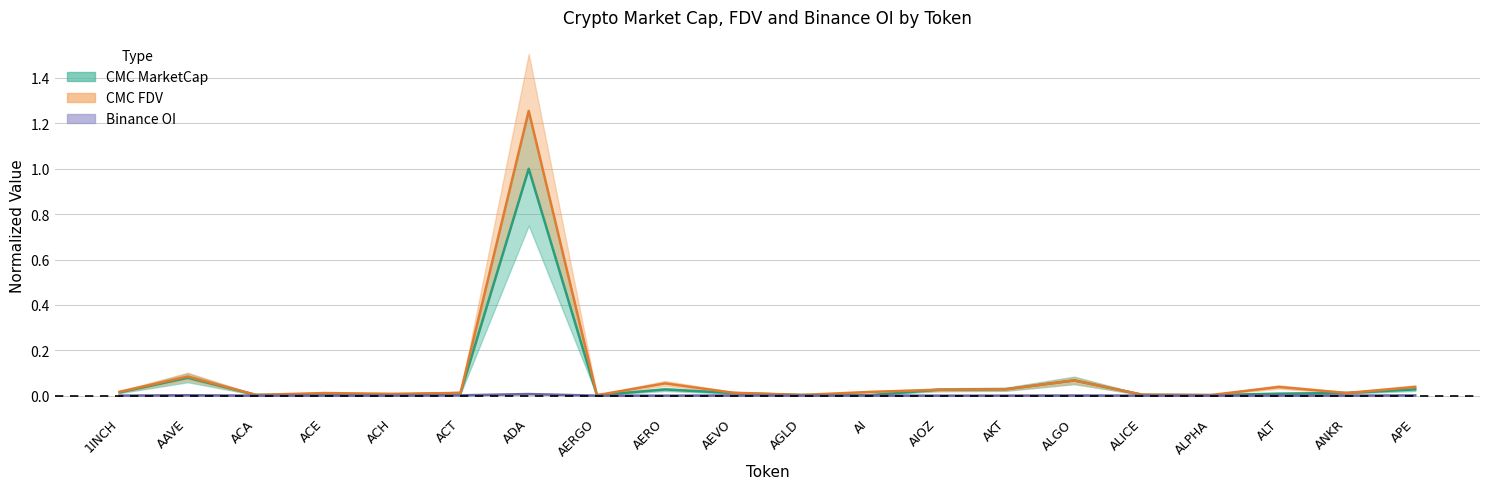

Does the chart have visible grid lines?

Yes